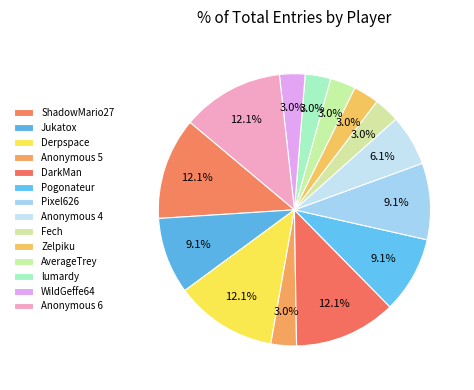

Rank the categories by value from highest to lowest.

ShadowMario27, Derpspace, DarkMan, Anonymous 6, Jukatox, Pogonateur, Pixel626, Anonymous 4, Anonymous 5, Fech, Zelpiku, AverageTrey, lumardy, WildGeffe64